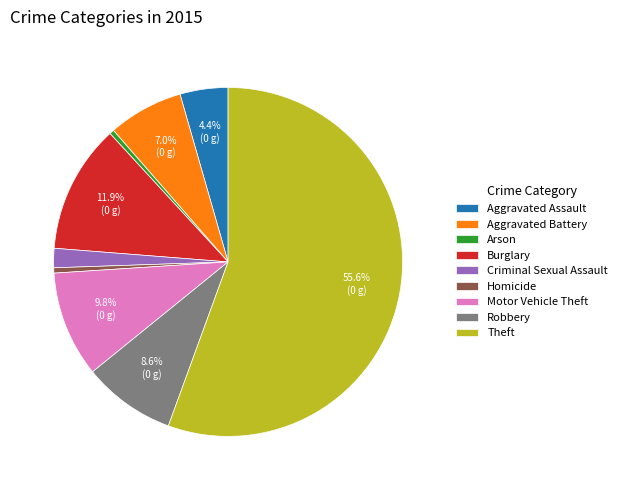

To the nearest percent, what is the difference between the Criminal Sexual Assault and Robbery slice percentages?

7%